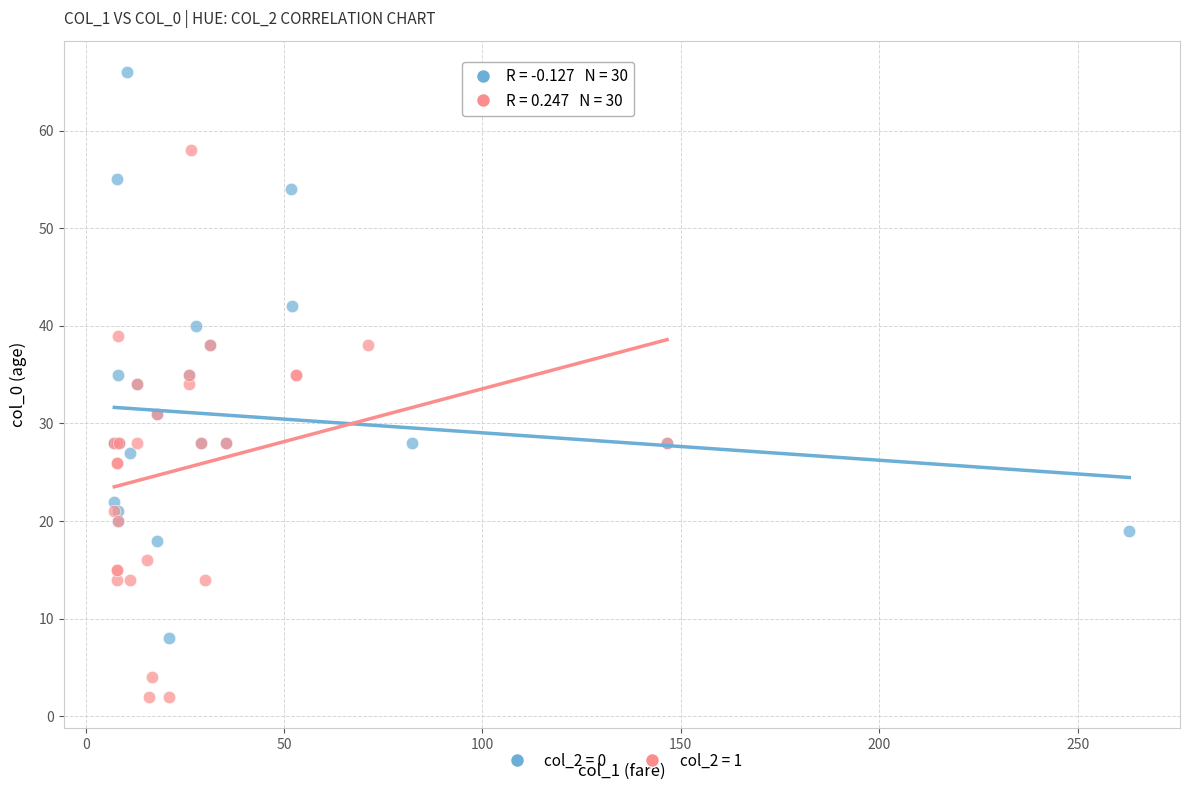

Which series has the widest spread of Y values?

col_2 = 0